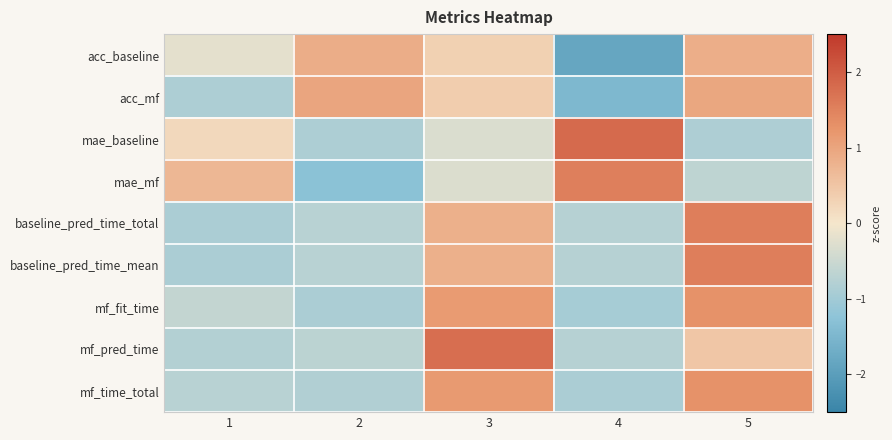

Reading left to right, list all the values displayed in this chart.

acc_baseline: 1=-0.2	2=0.9	3=0.3	4=-1.8	5=0.9
acc_mf: 1=-0.9	2=1.0	3=0.4	4=-1.5	5=1.0
mae_baseline: 1=0.2	2=-0.9	3=-0.3	4=1.8	5=-0.9
mae_mf: 1=0.7	2=-1.3	3=-0.3	4=1.5	5=-0.7
baseline_pred_time_total: 1=-0.9	2=-0.7	3=0.8	4=-0.7	5=1.6
baseline_pred_time_mean: 1=-0.9	2=-0.7	3=0.8	4=-0.7	5=1.6
mf_fit_time: 1=-0.6	2=-0.9	3=1.1	4=-0.9	5=1.3
mf_pred_time: 1=-0.8	2=-0.7	3=1.8	4=-0.8	5=0.5
mf_time_total: 1=-0.7	2=-0.8	3=1.2	4=-0.9	5=1.3